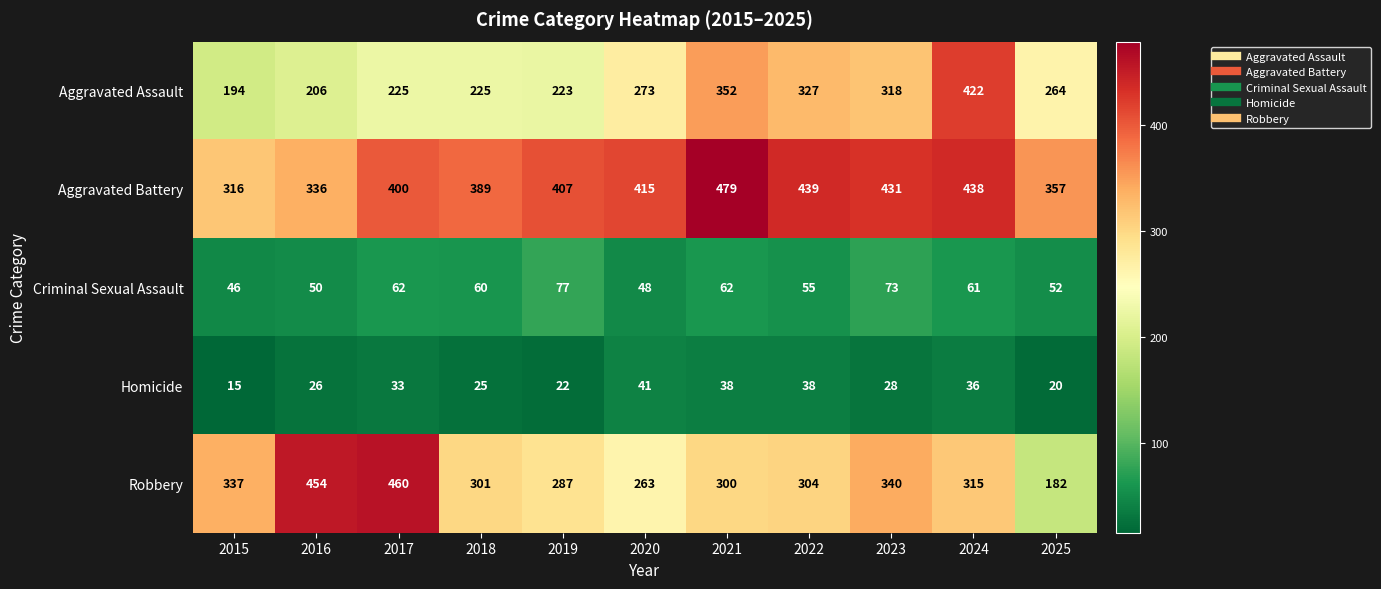

What is the lowest value of the Aggravated Battery series?

316